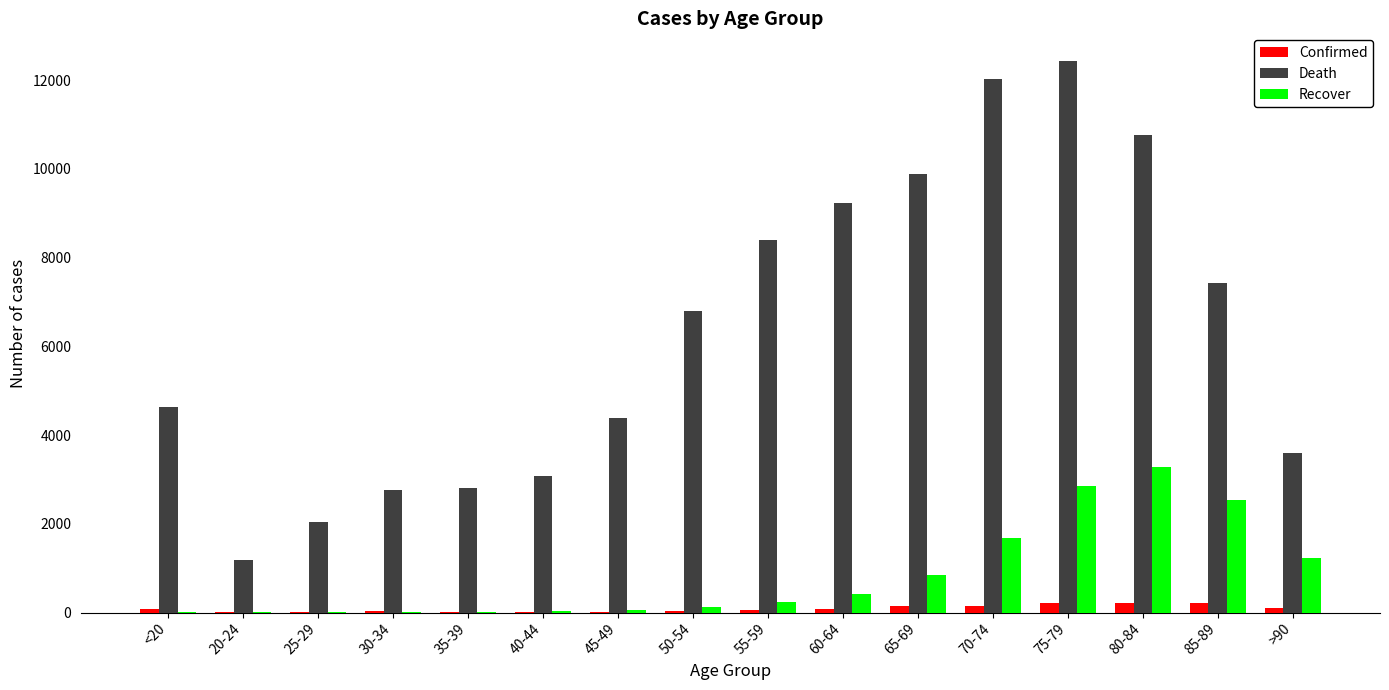

What is the average value of the Confirmed series?

86